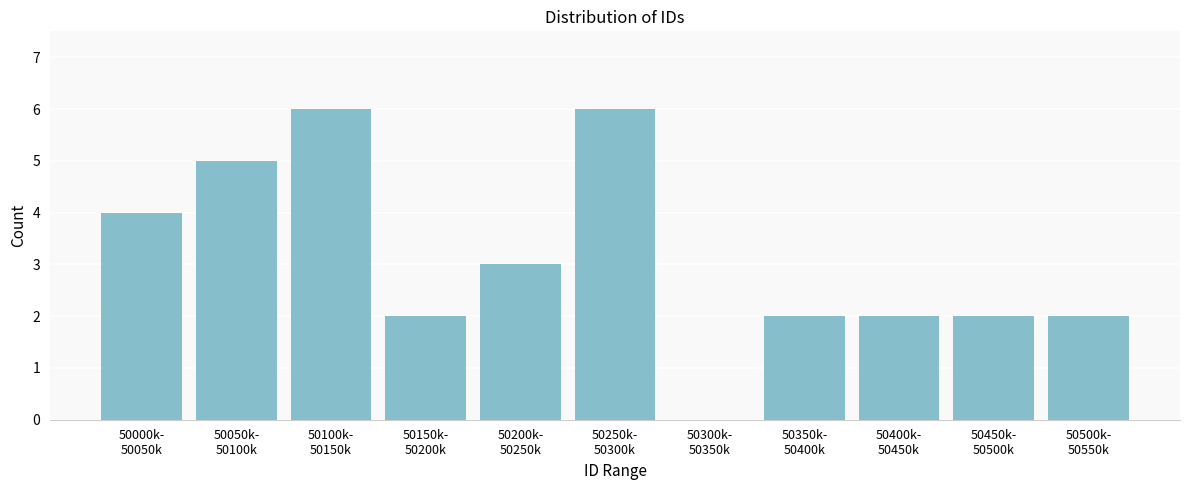

What is the greatest value displayed?

6